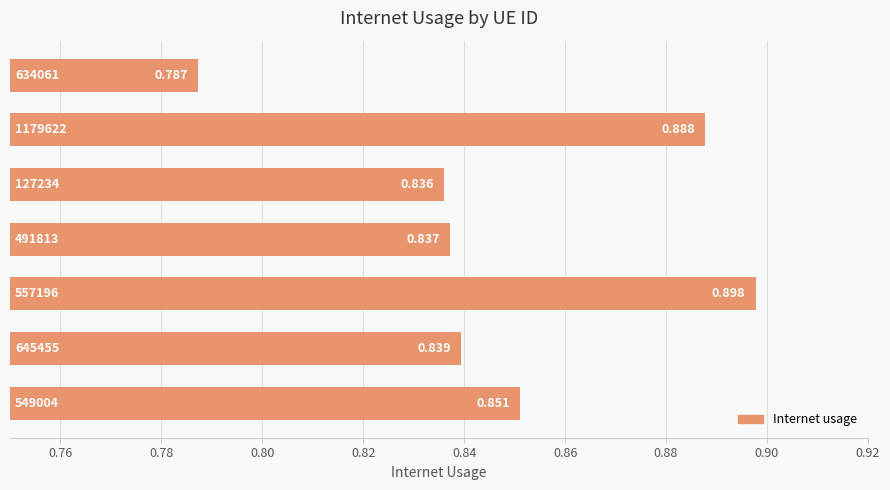

Does the chart contain any negative values?

No